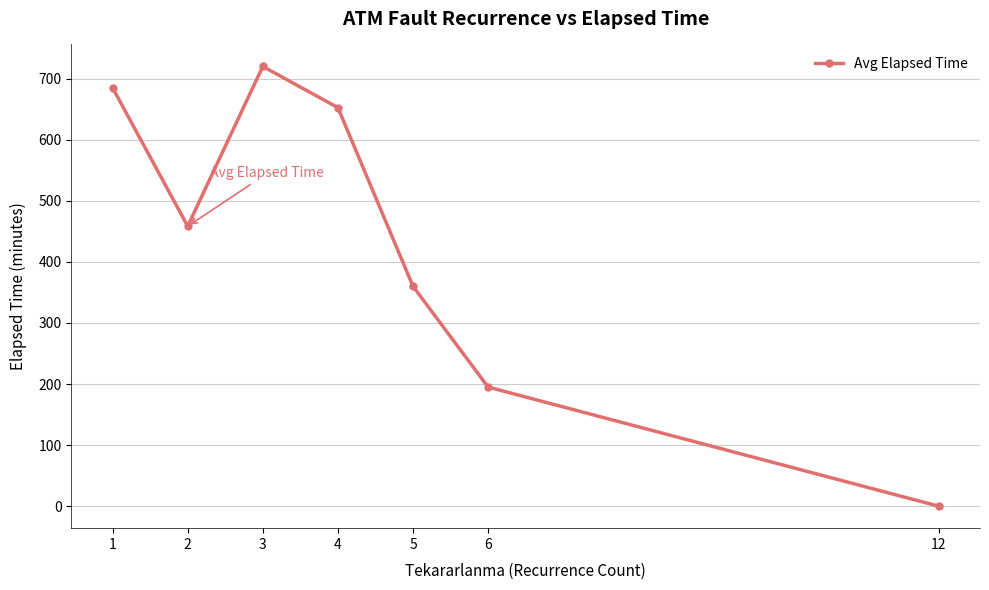

Is it true that the value at 12 is -462.3?

False